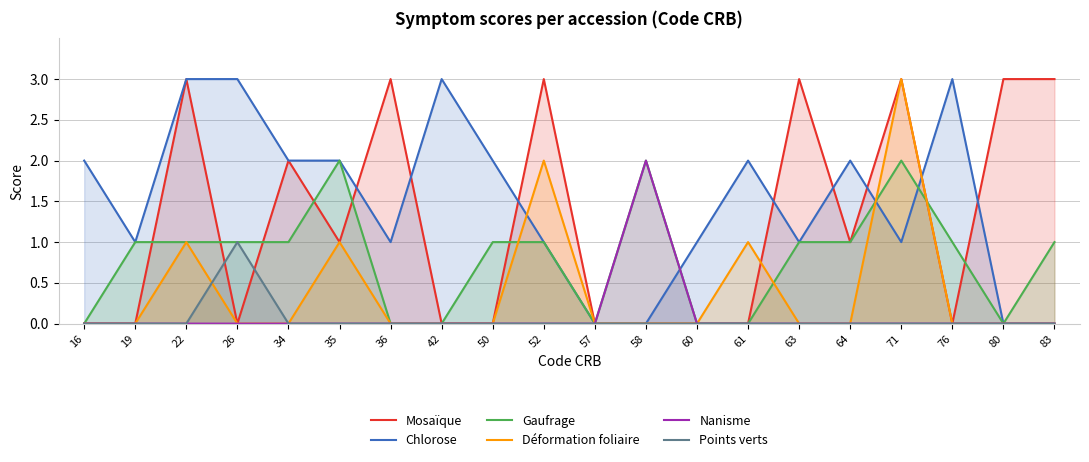

Does the chart have visible grid lines?

Yes